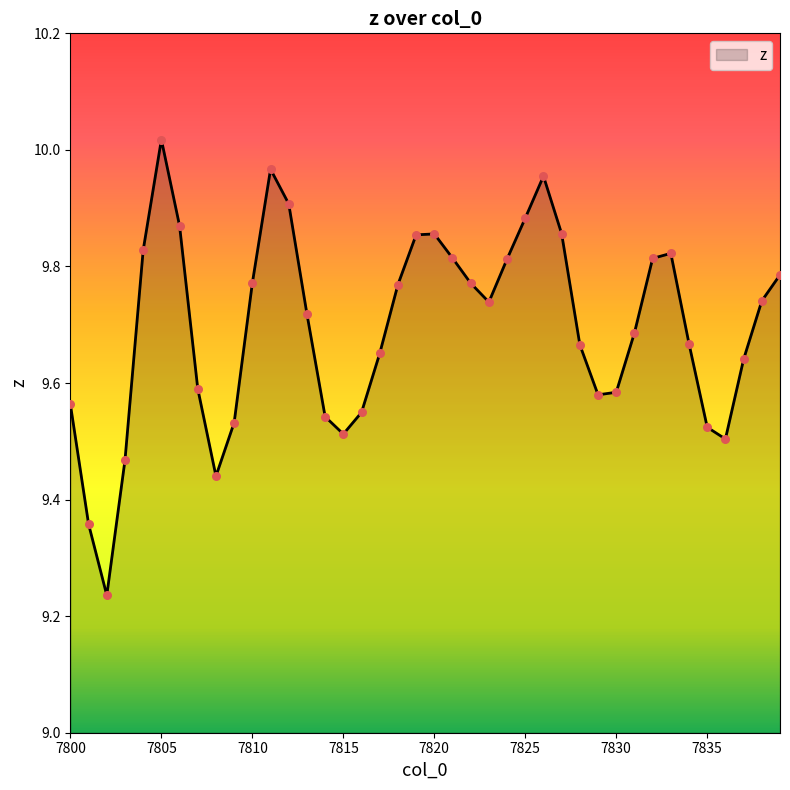

What is the difference between the maximum and minimum values?

0.8